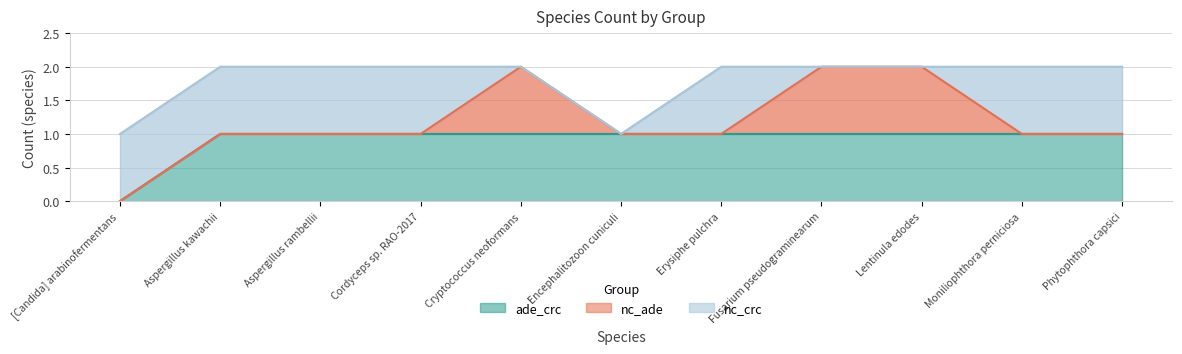

True or false: nc_crc has a value of 1 at Aspergillus rambellii.

False